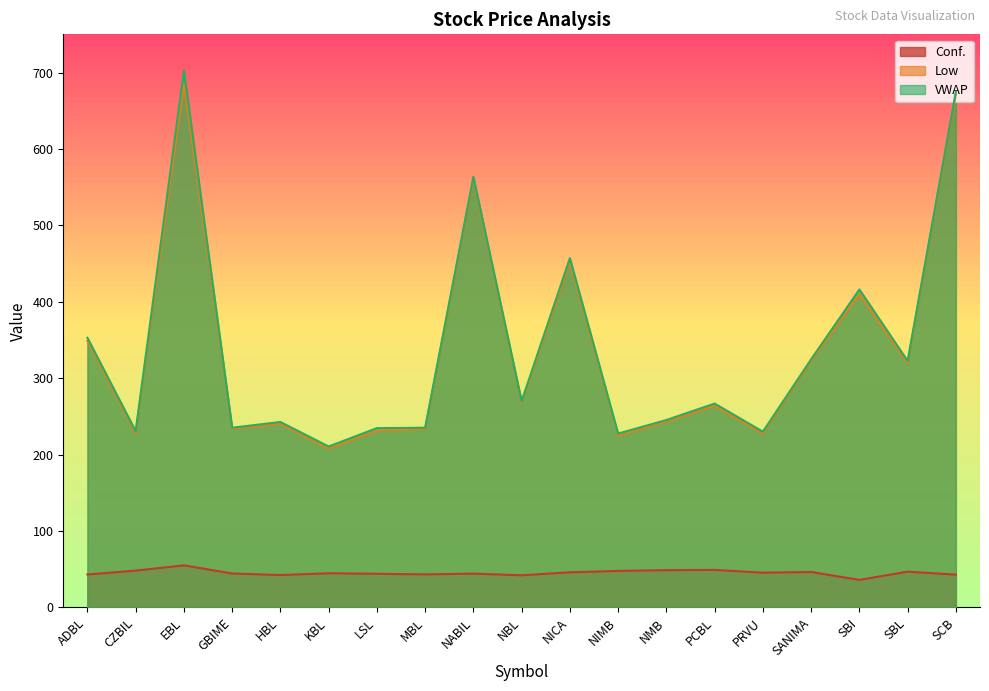

What is the smallest value displayed?

36.0